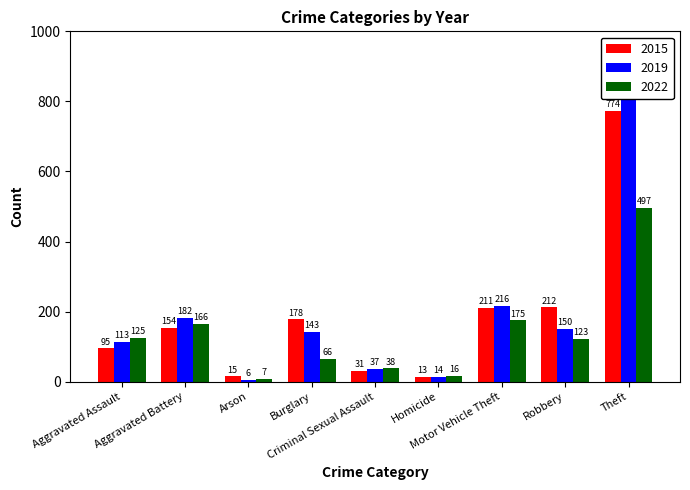

What are all the series names shown in the legend?

2015, 2019, 2022